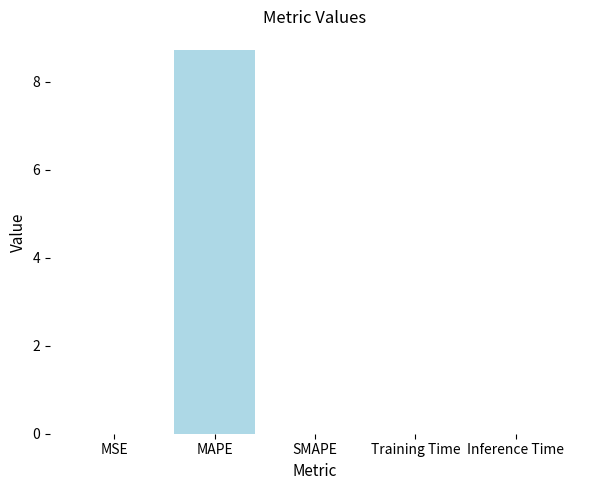

The value at MAPE is 8.7. True or false?

True